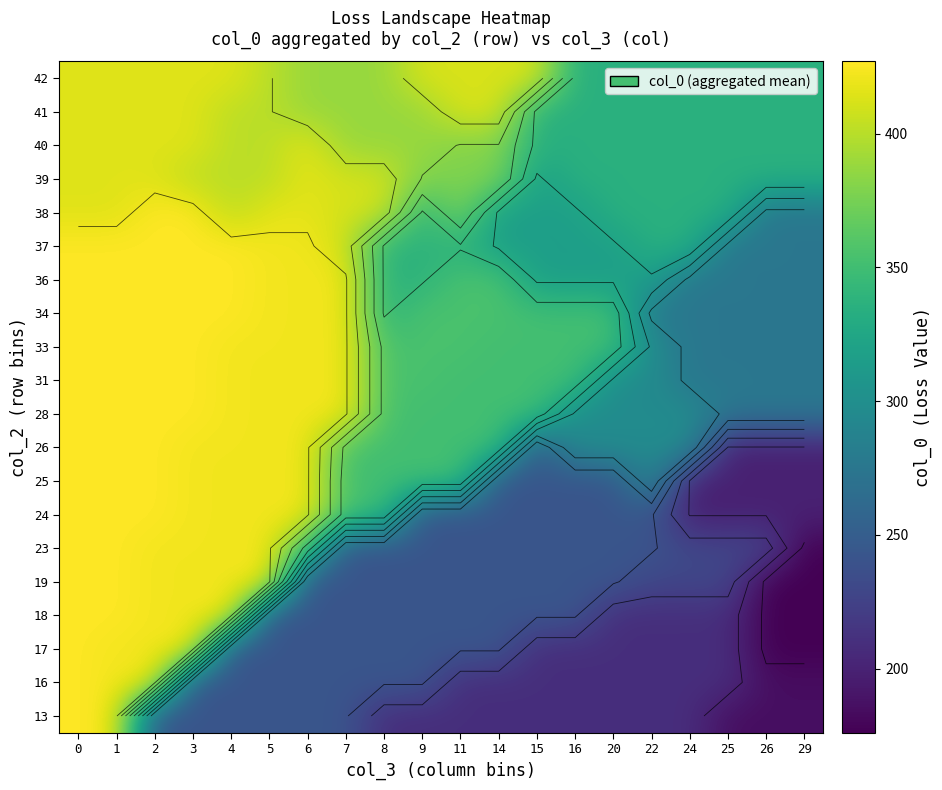

What is the difference between the highest and lowest values at 4?

185